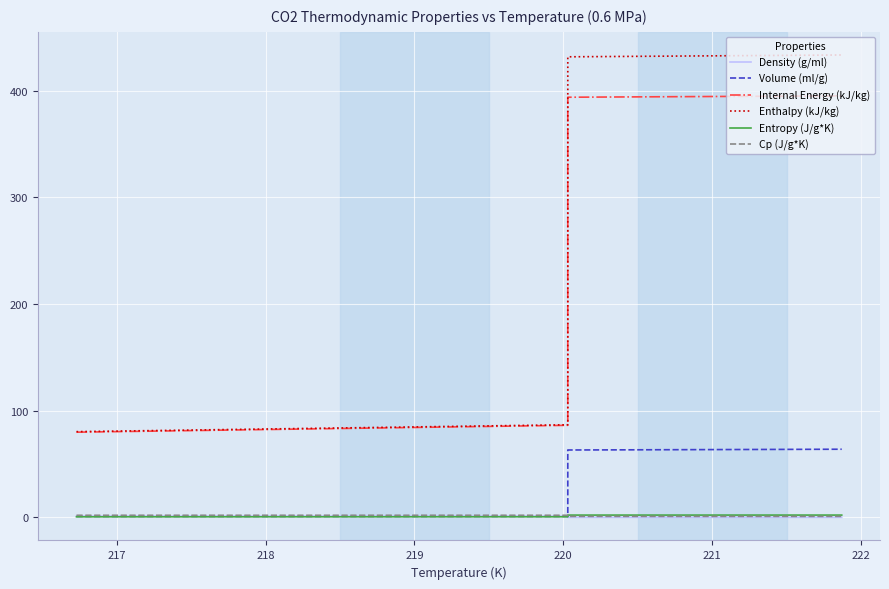

What is the value of the Enthalpy (kJ/kg) point at the 36th from the left?

432.8